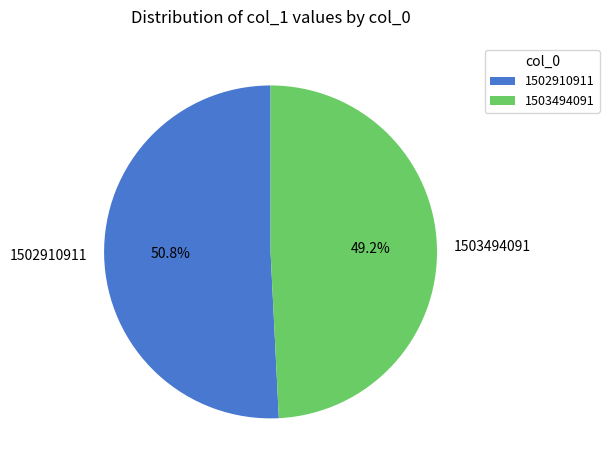

Which category has the smallest portion of the pie?

1503494091